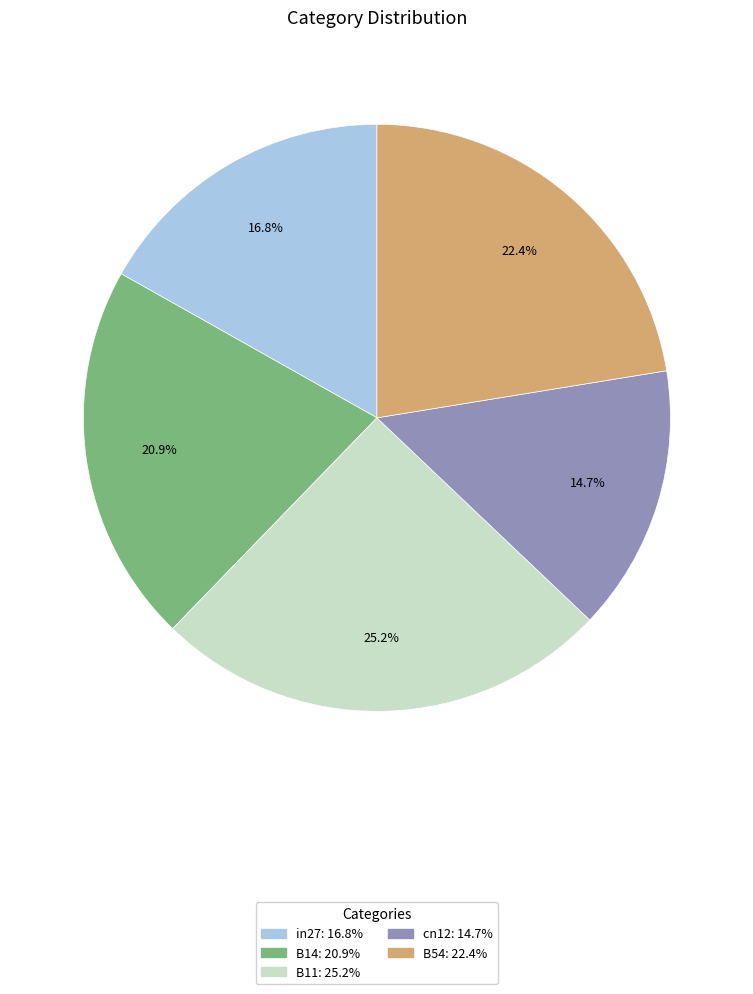

Which category has the smallest portion of the pie?

cn12